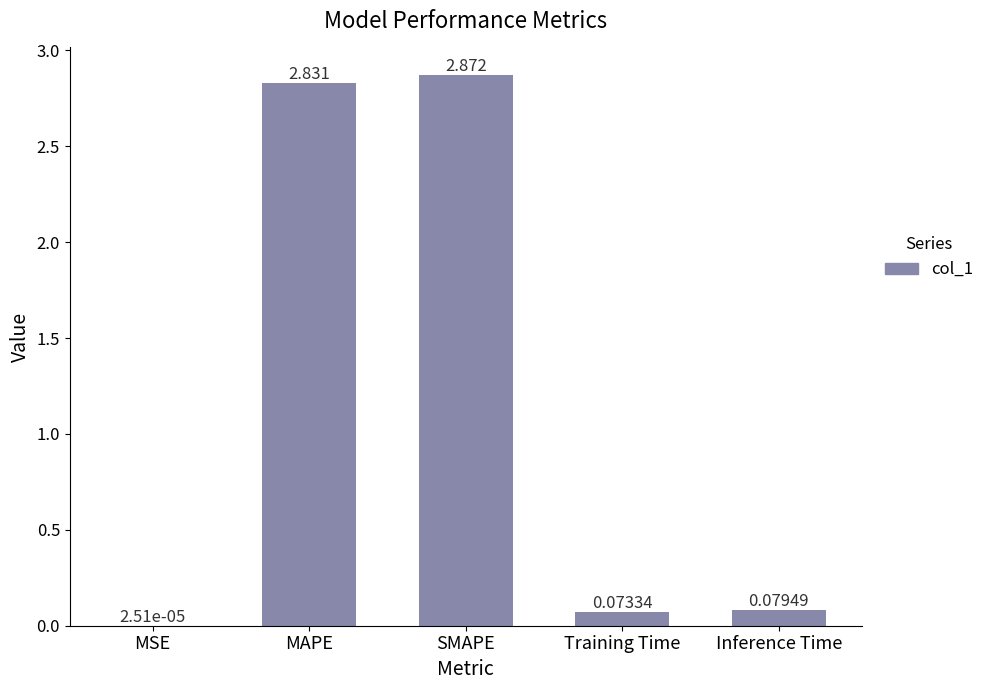

At which label is the value closest to 1?

Inference Time